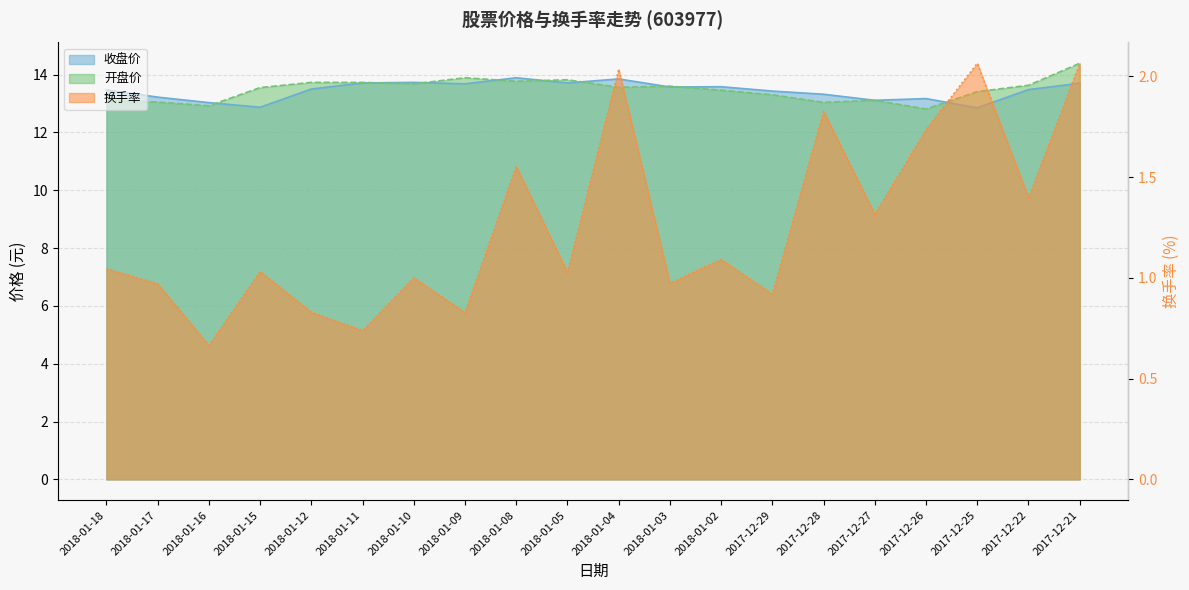

At how many categories does at least one series exceed 2?

20